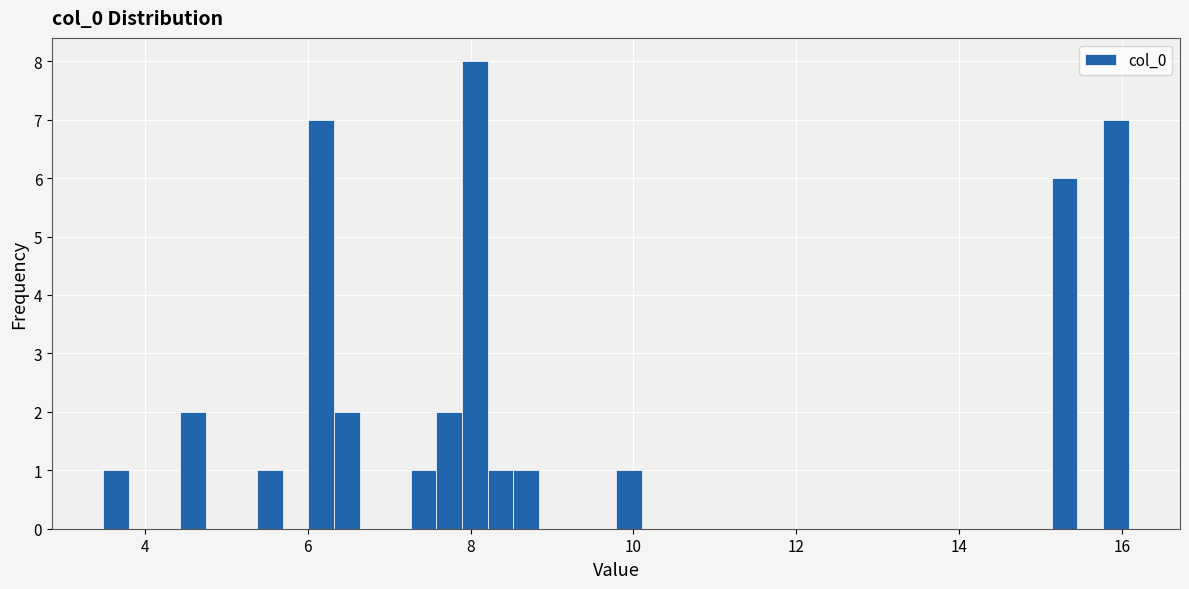

Read against the x-axis, roughly where is the centre of the tallest bar?

8.0